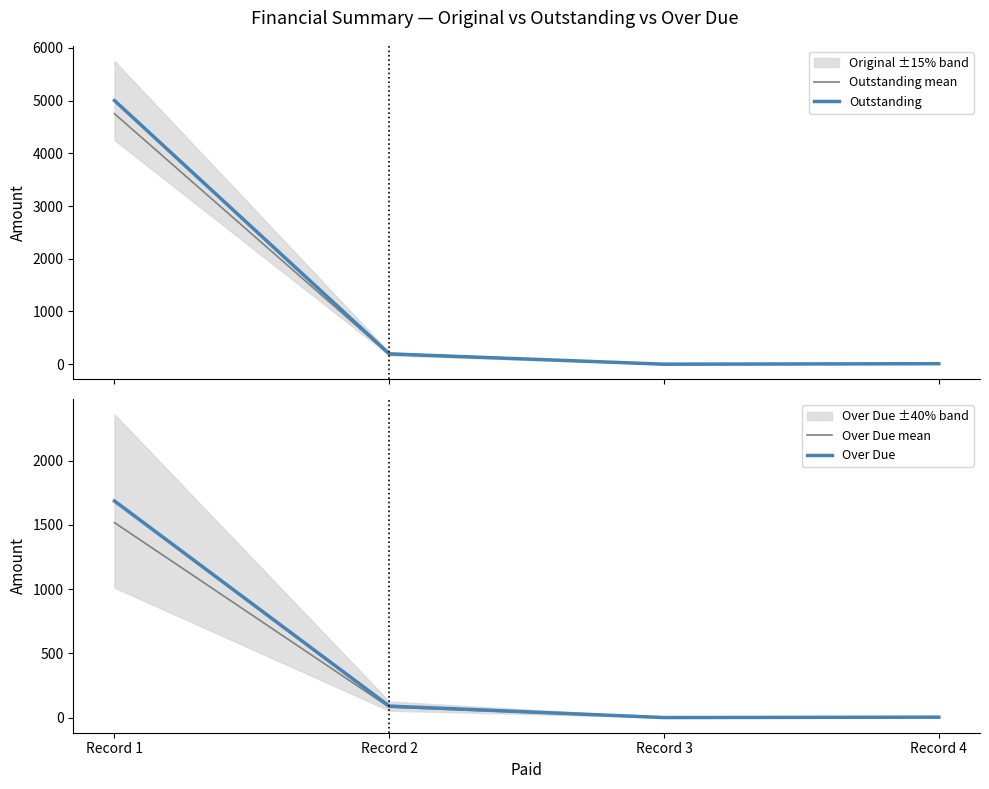

Which series has the largest total across all categories?

Outstanding